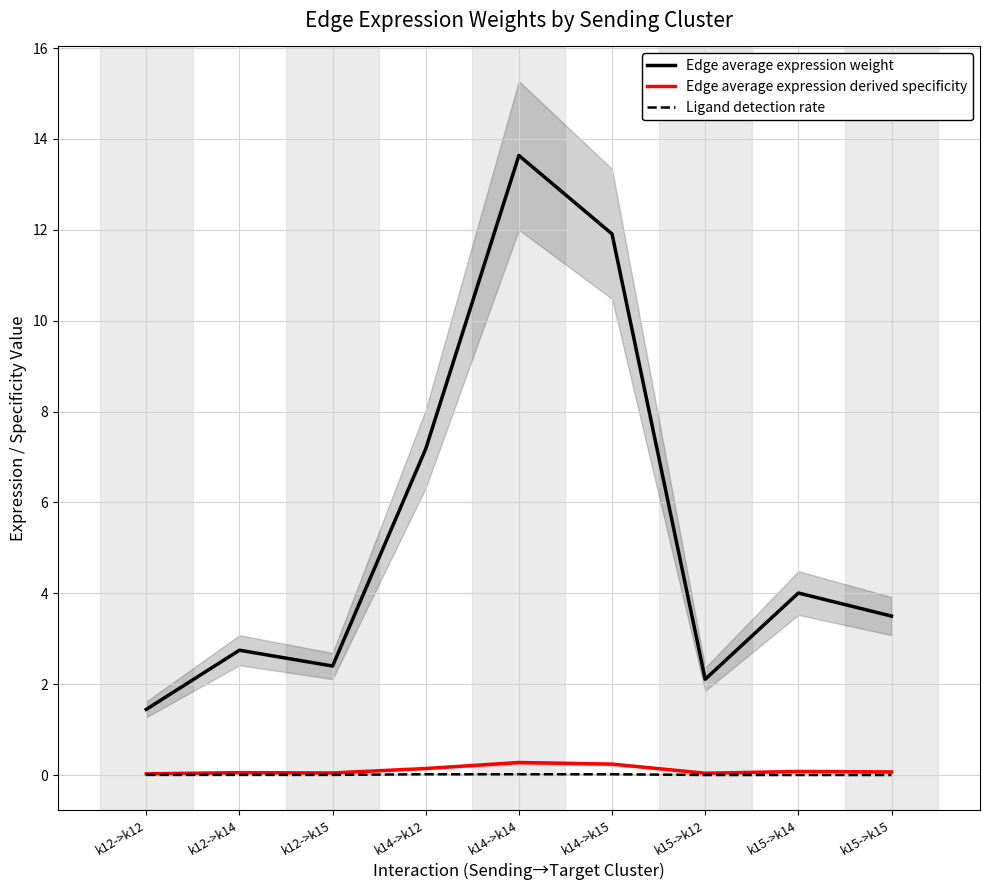

Where is the first local maximum for Edge average expression weight?

k12->k14